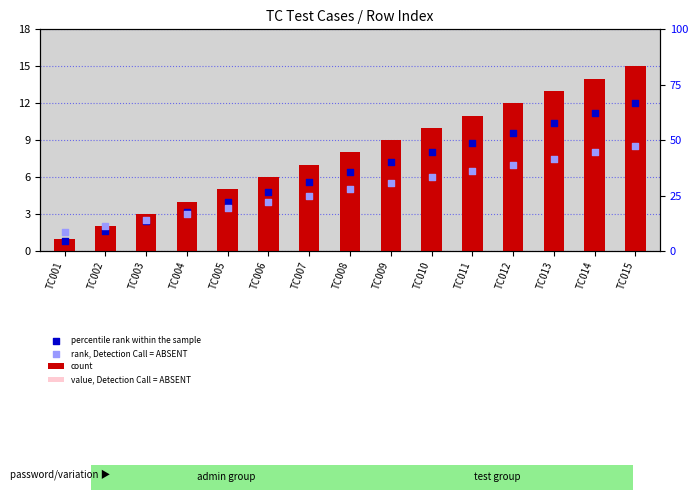

Which series contains the lowest Y value?

value, Detection Call = ABSENT